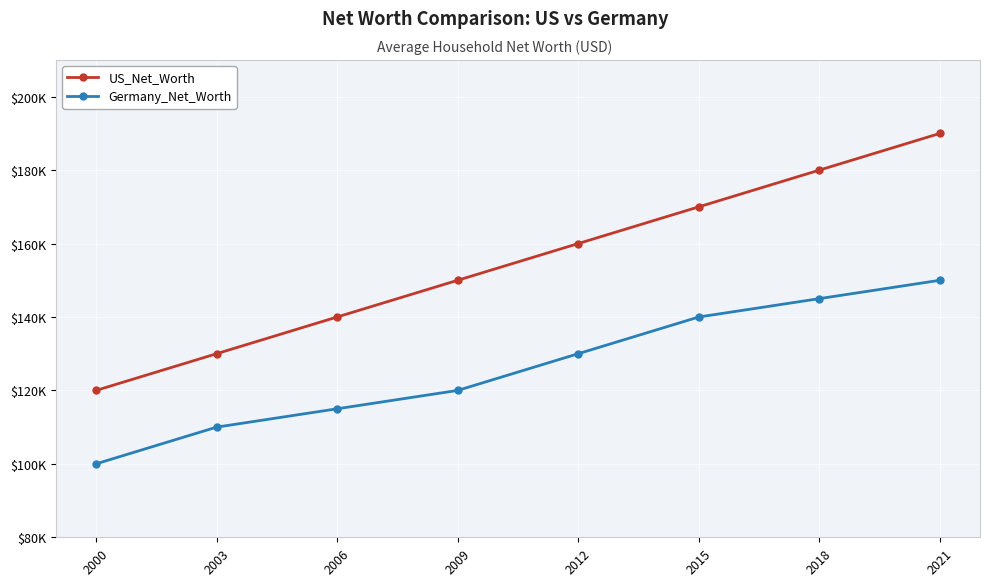

What are all the series names shown in the legend?

US_Net_Worth, Germany_Net_Worth